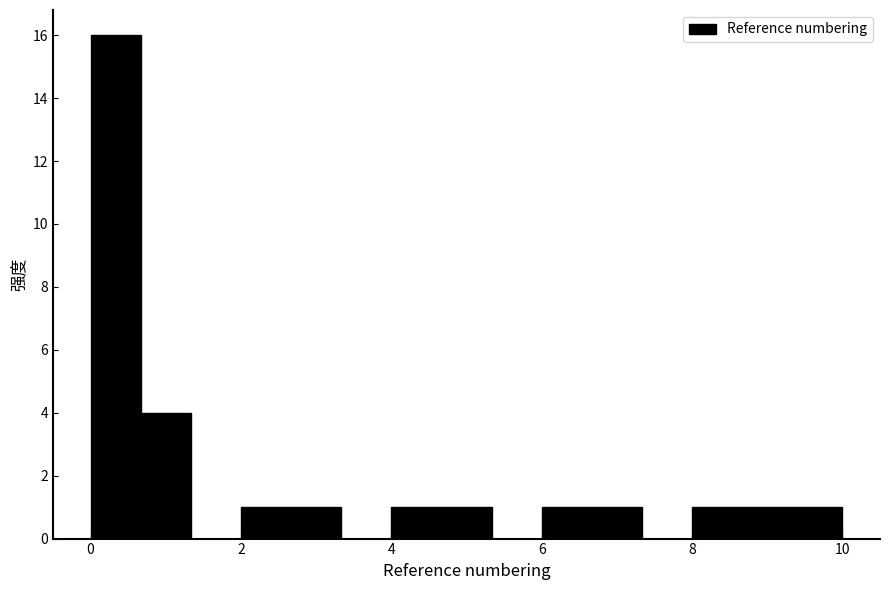

Read against the x-axis, roughly where is the centre of the tallest bar?

0.4